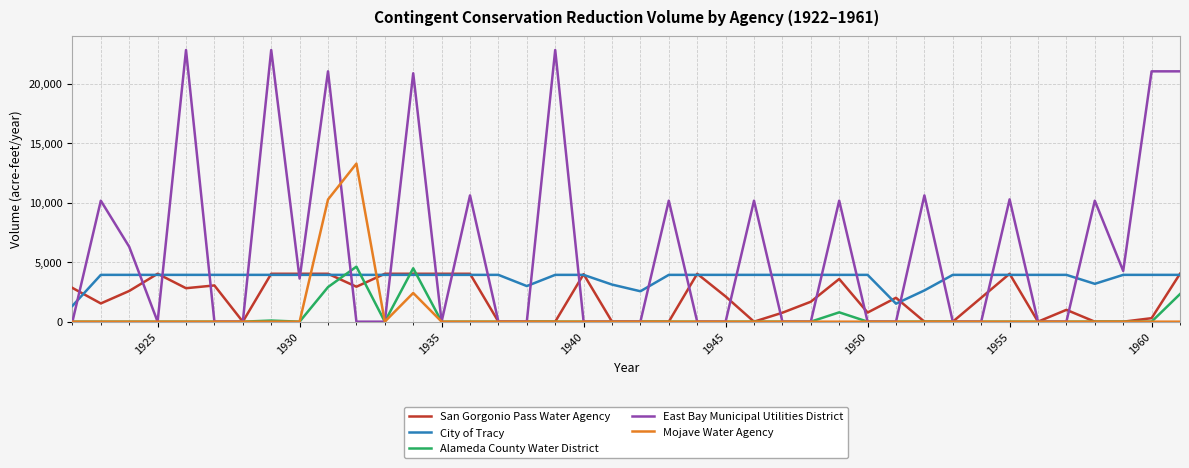

Which series has the largest total across all categories?

East Bay Municipal Utilities District